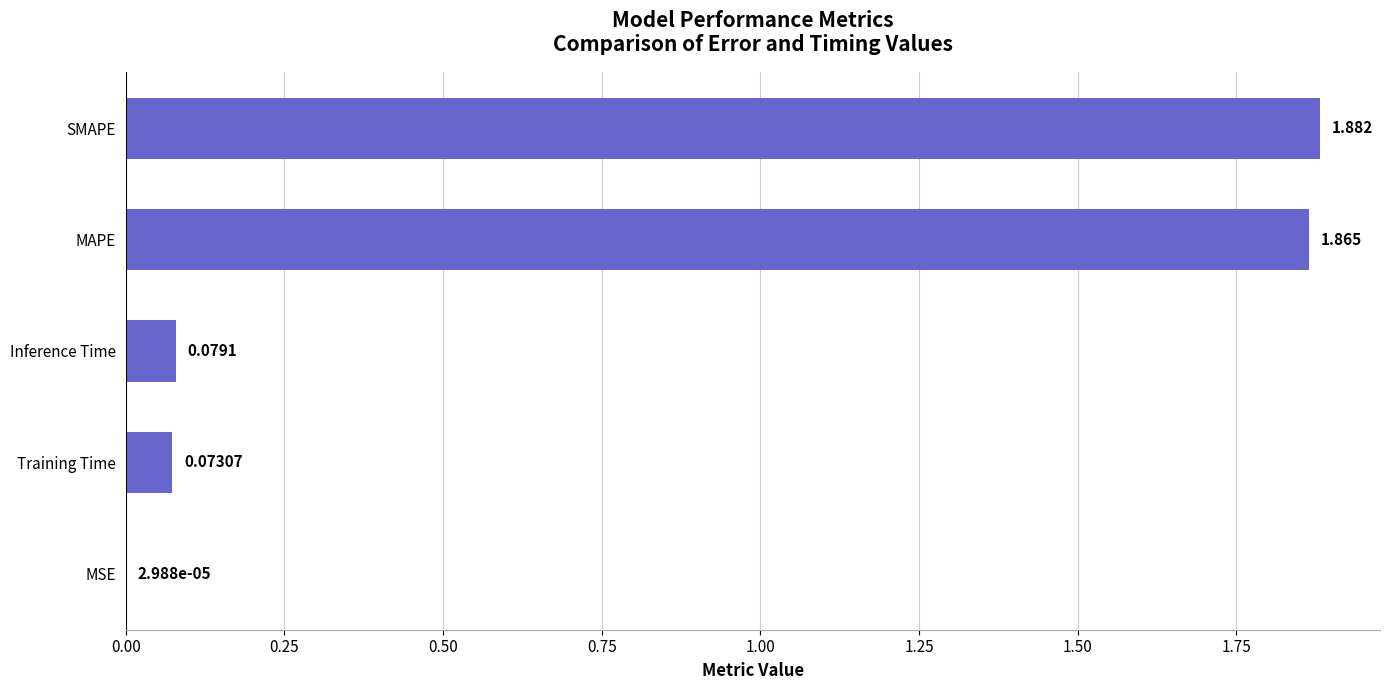

Which has a higher value, MAPE or Training Time?

MAPE